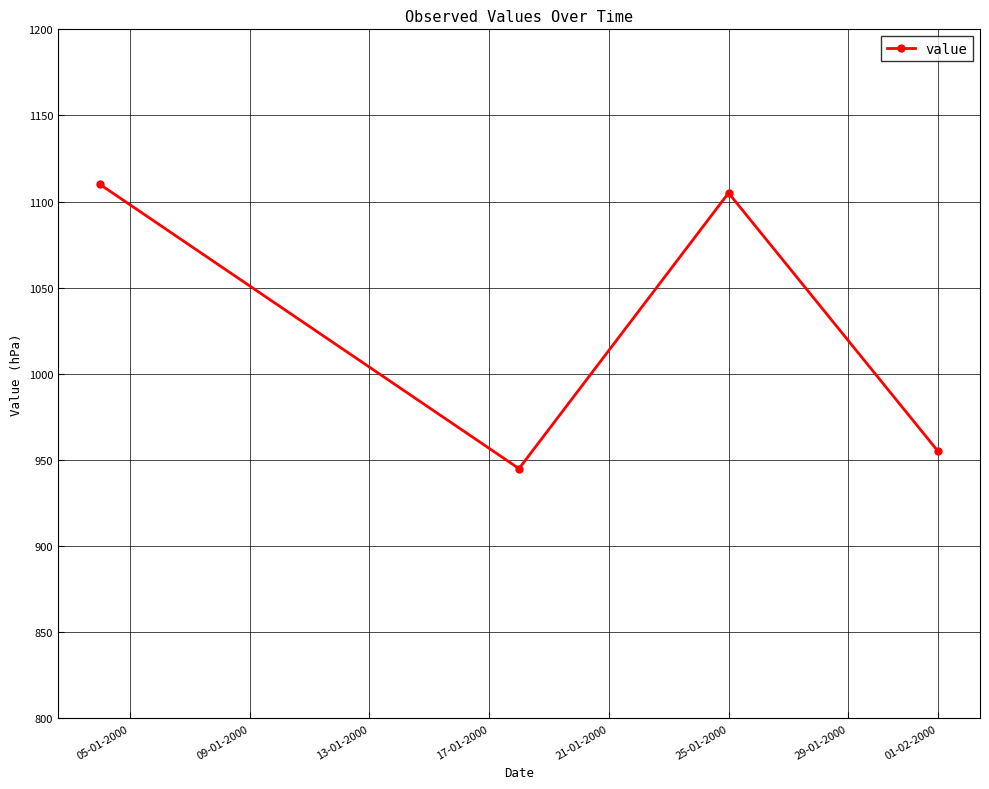

True or false: there are more than 1 points higher than both neighbors.

False